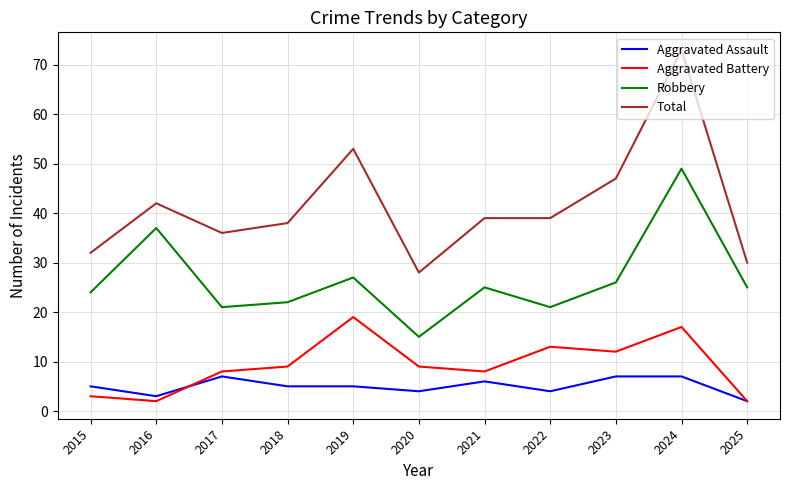

What is the smallest value displayed?

2